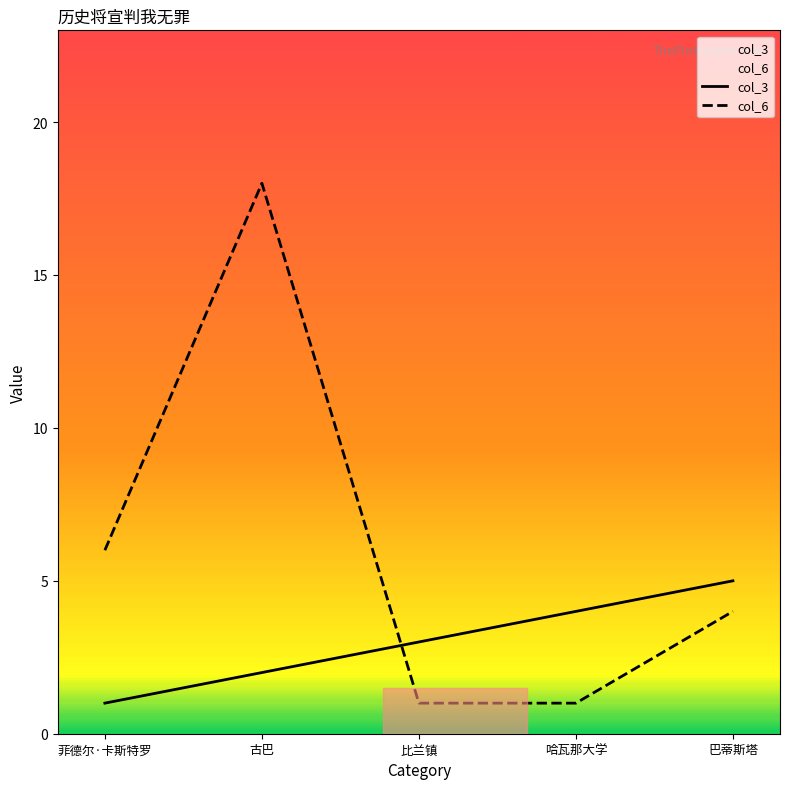

At 哈瓦那大学, list the series in order from largest to smallest.

col_3, col_6